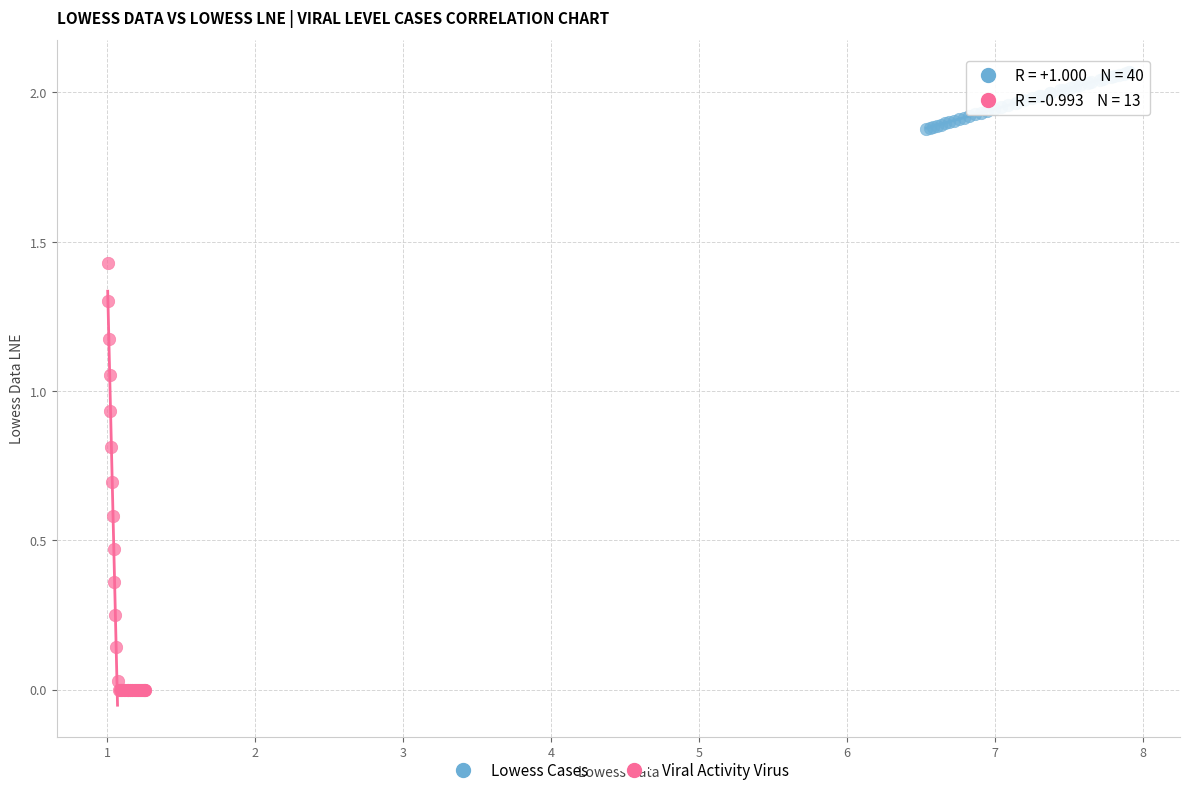

What are all the series names shown in the legend?

Lowess Cases, Viral Activity Virus